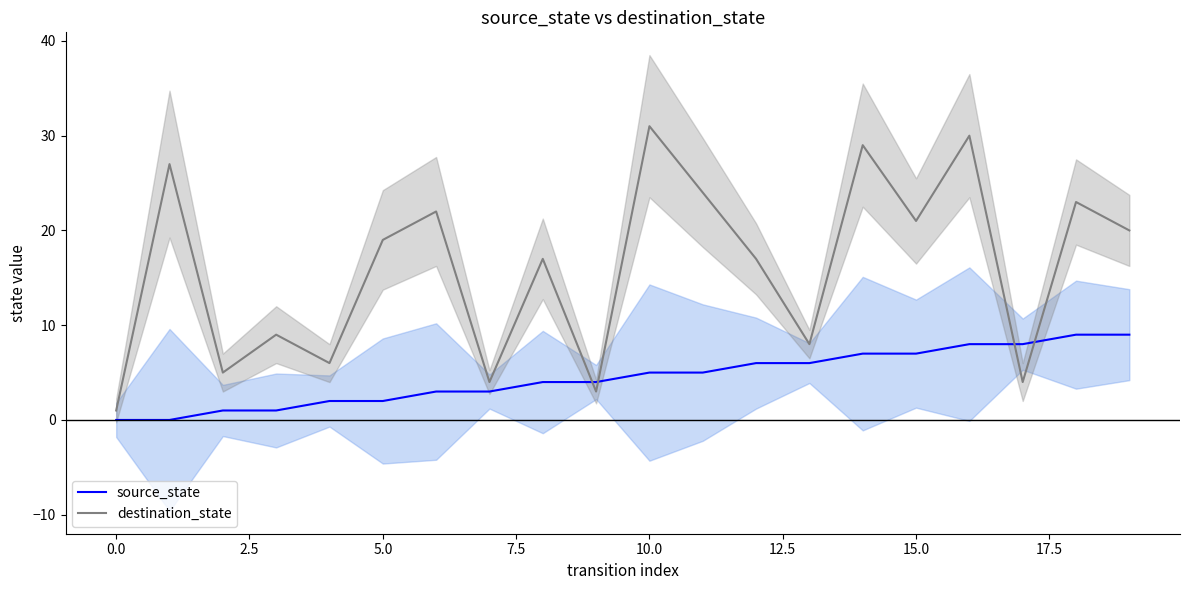

What is the label of the 11th point from the left?

10